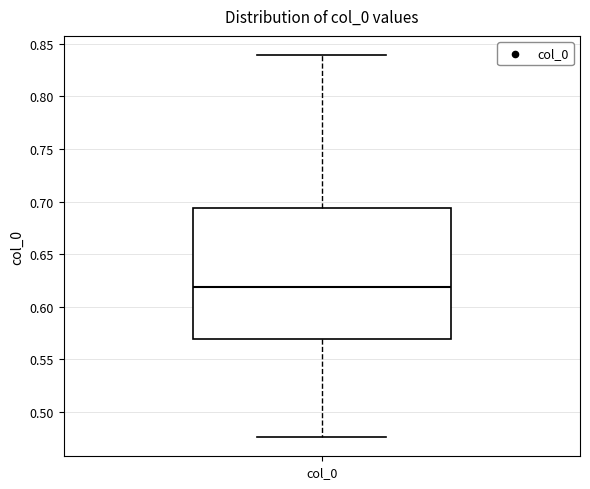

Read this box plot against the y-axis: the position of the median line, the range covered by the box, and the ends of both whiskers. The values are not printed on the chart, so give them approximately, as read against the axis.

median 0.620, box 0.570 to 0.695, whiskers 0.475 to 0.840